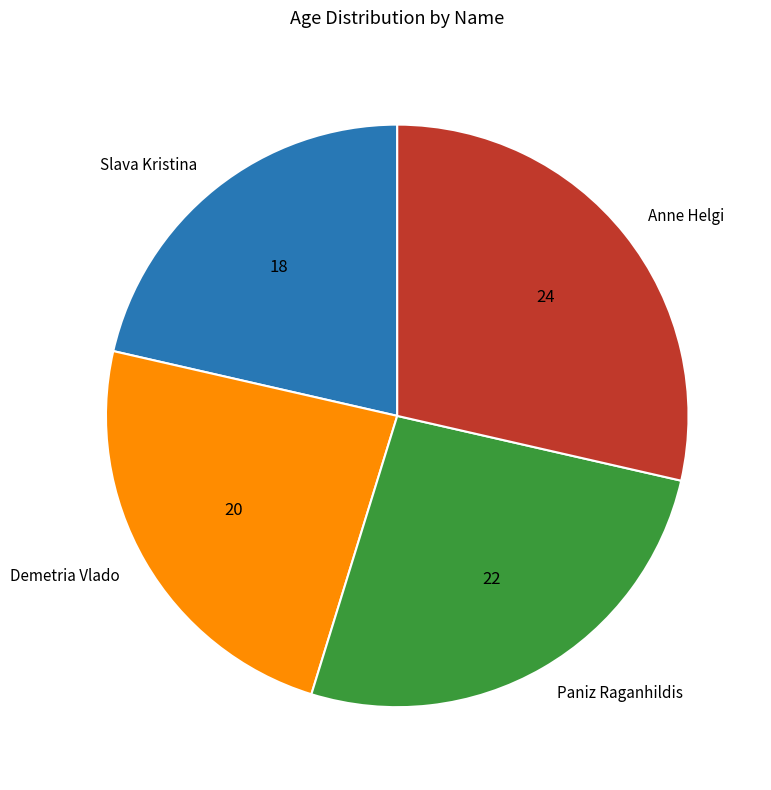

Which slice is the smallest?

Slava Kristina